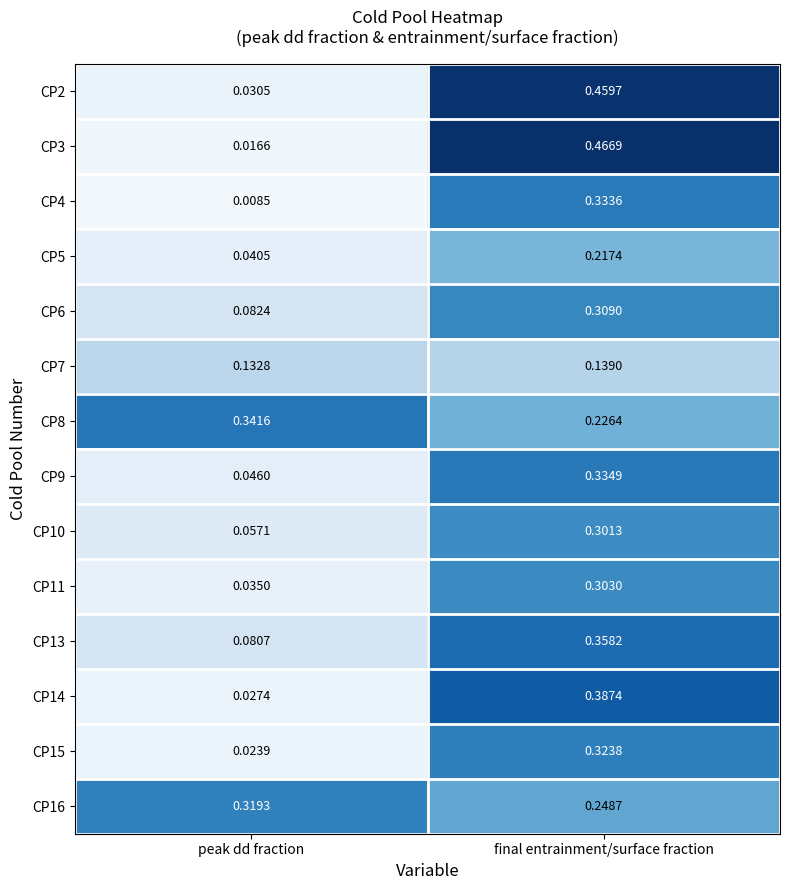

Which category has the lowest value in the CP9 series?

peak dd fraction